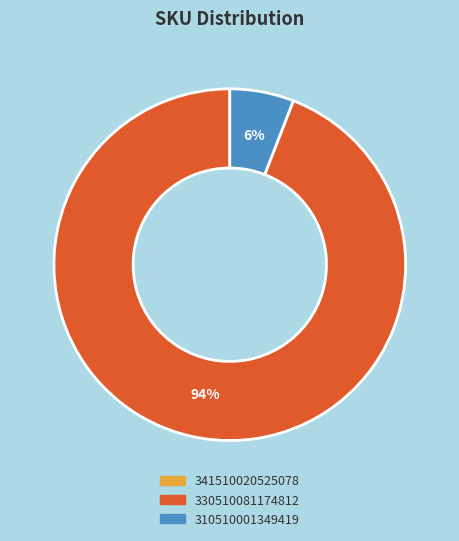

Is there a majority slice in this chart?

Yes